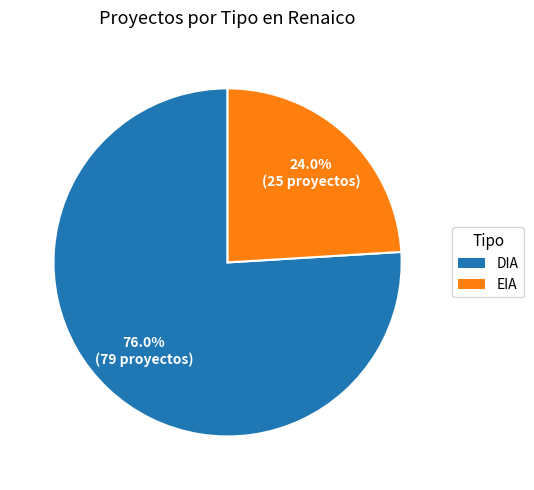

To the nearest percent, what is the difference between the largest and smallest slice percentages?

52%